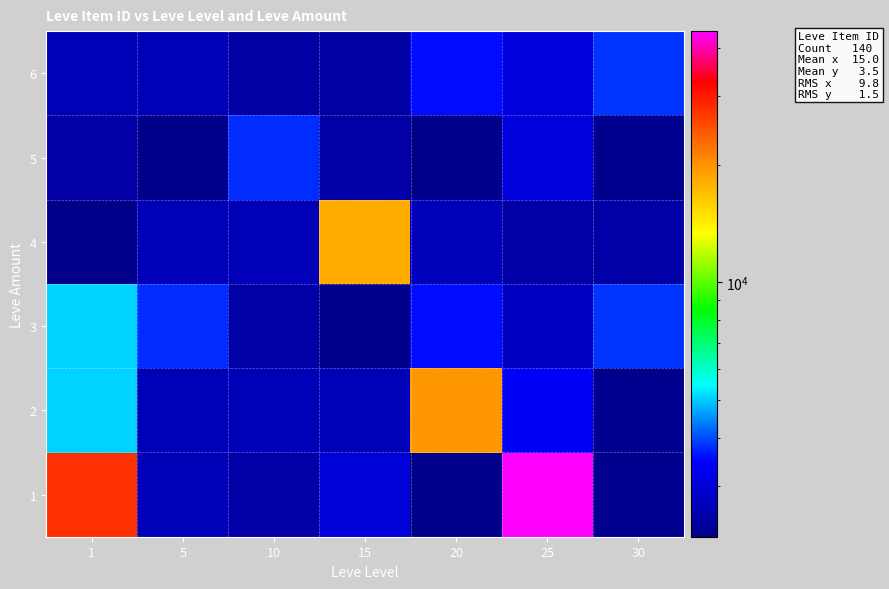

What is the total value across all series at 25?

58889